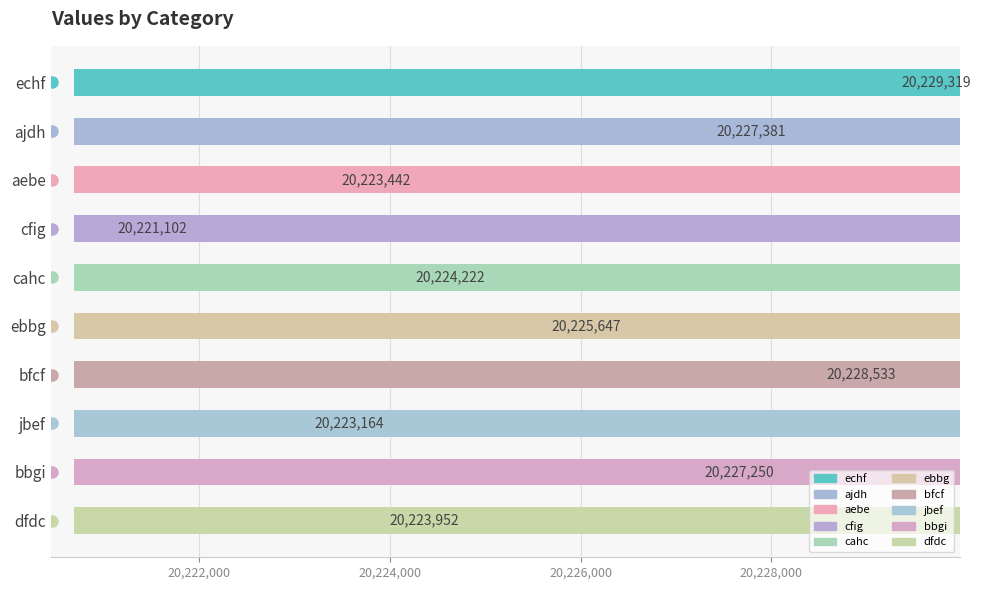

What is the label of the 3rd bar from the left?

aebe